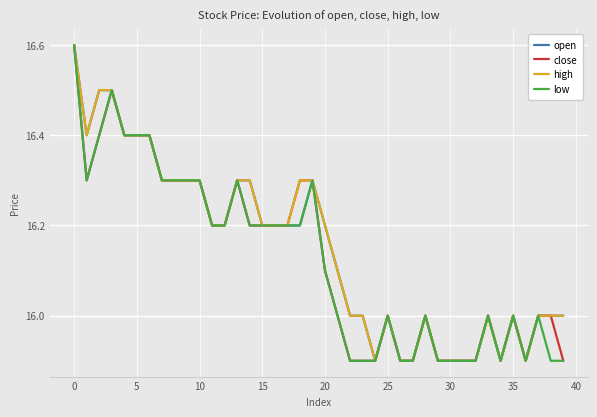

What is the maximum value shown in the chart?

16.6